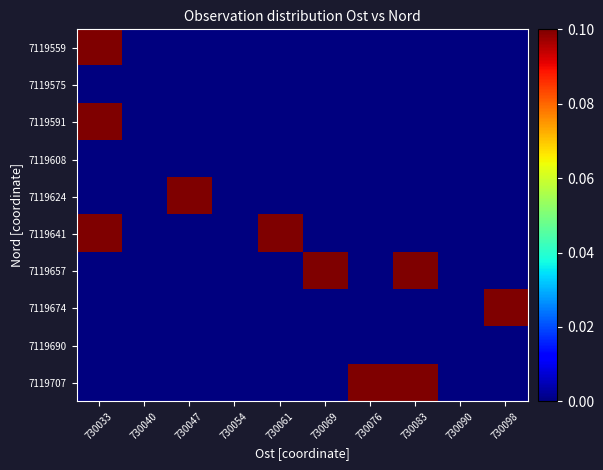

Which label corresponds to the smallest value in the chart?

730040